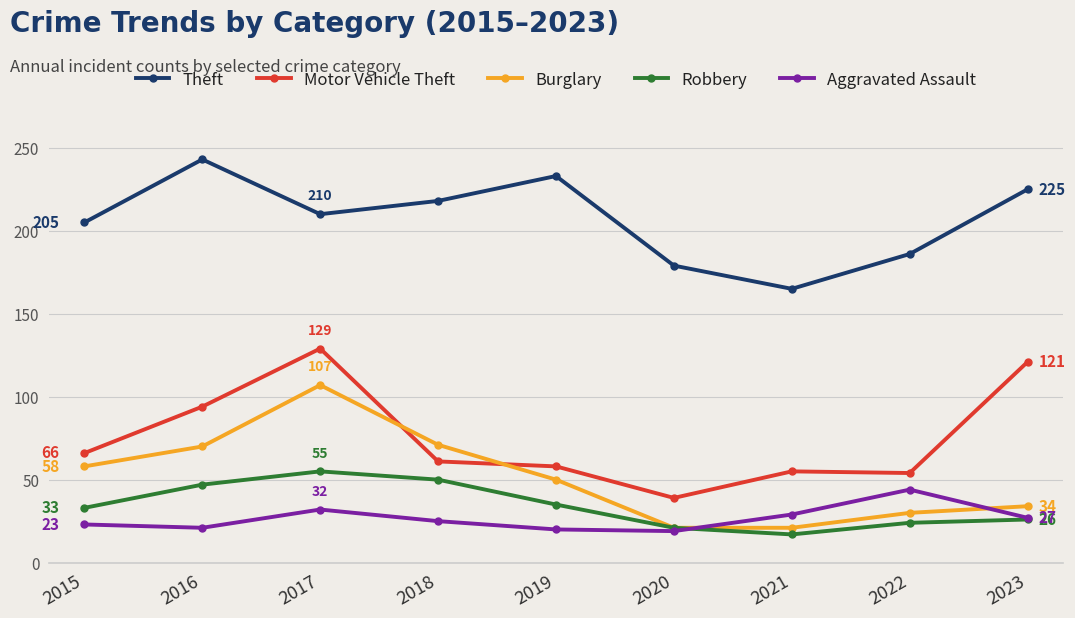

Which series changed the most between 2021 and 2023?

Motor Vehicle Theft